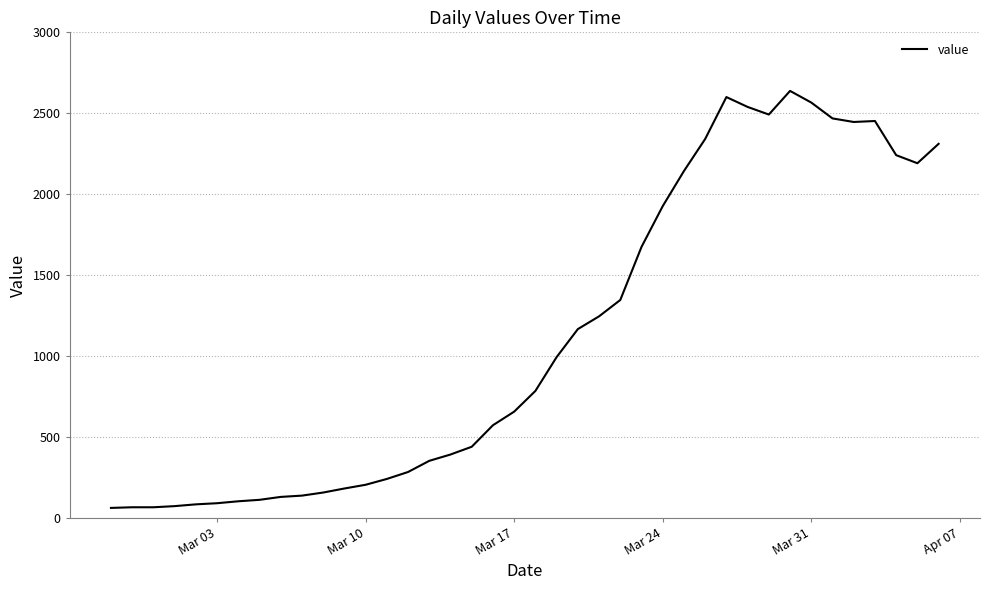

What is the greatest value displayed?

2638